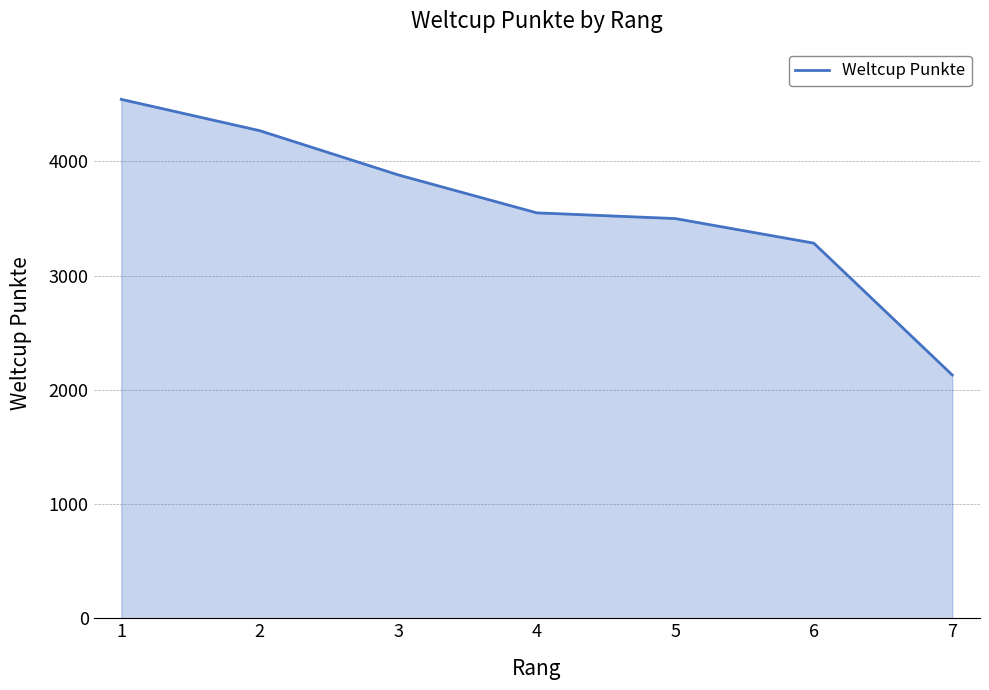

Reading left to right, what are all the values shown in this chart?

4542	4268	3881	3549	3499	3284	2130